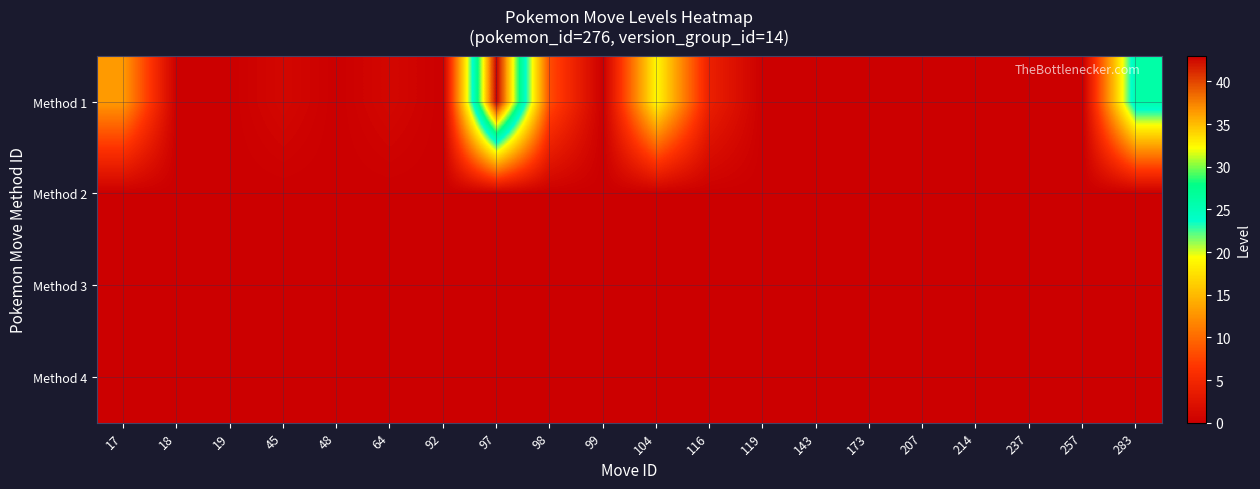

Count the number of categories in the chart.

20